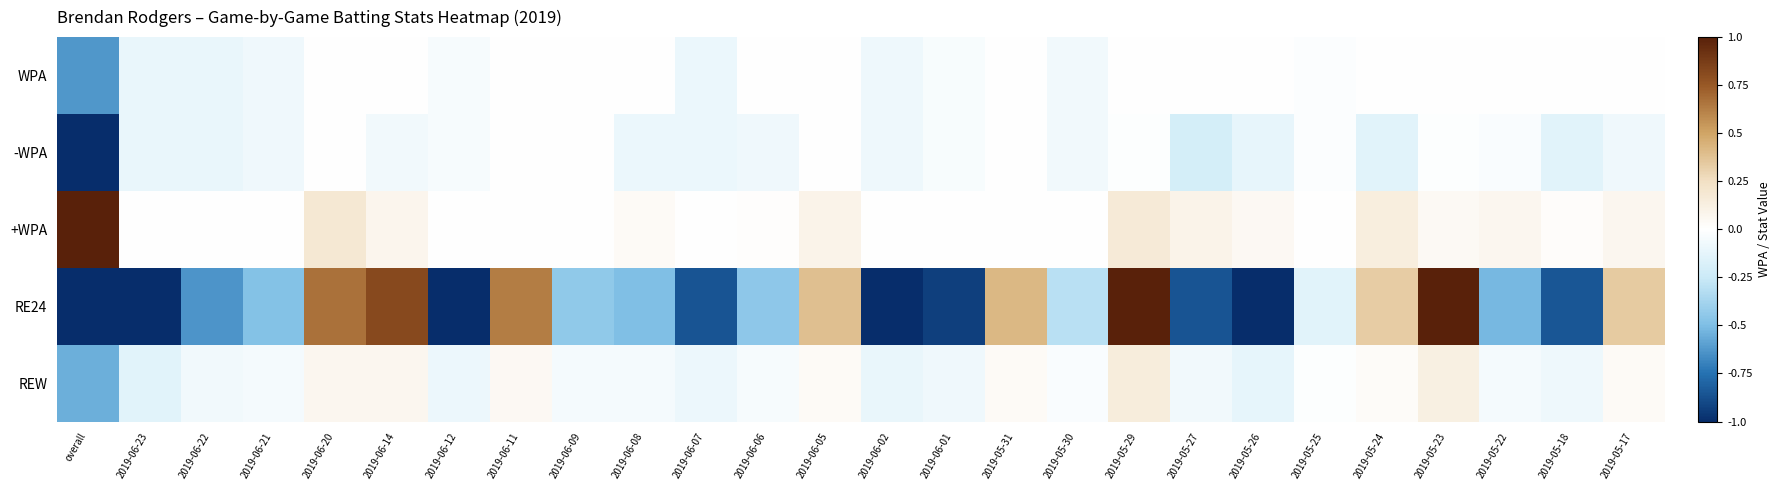

At which category is the sum across all series the highest?

2019-05-29